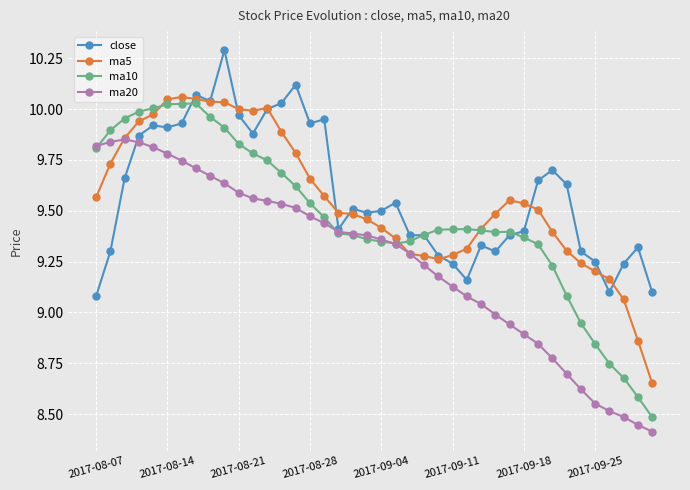

What is the maximum value shown in the chart?

10.3